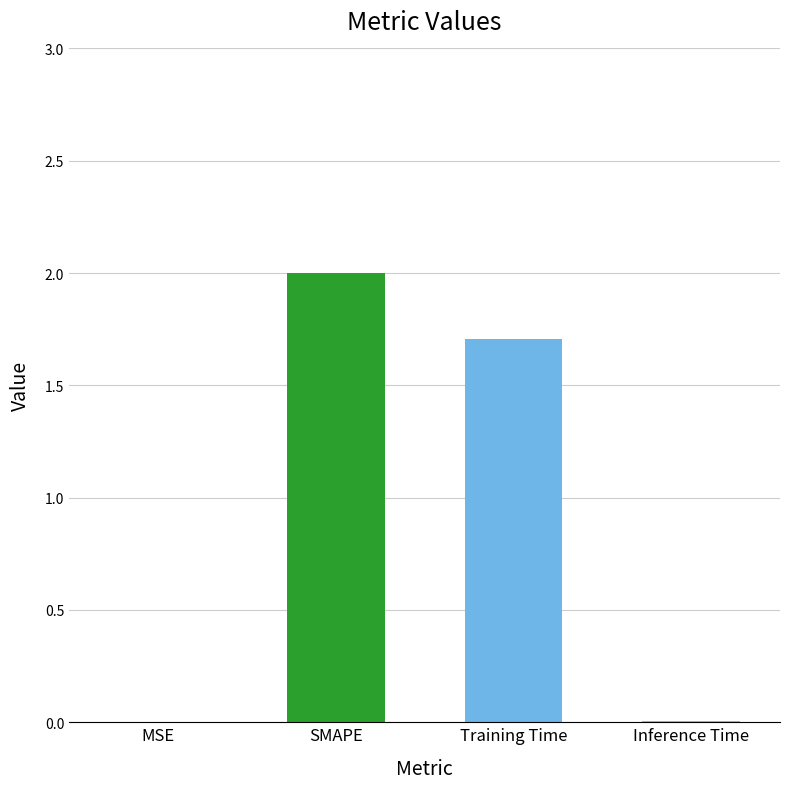

True or false: the data shows 1.7 at Training Time.

True